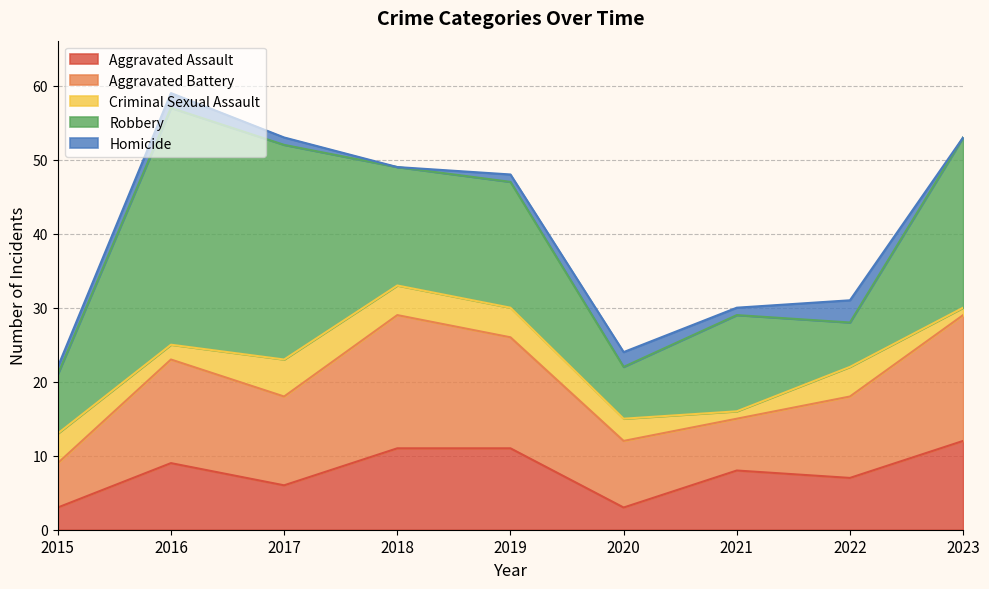

Count the number of data series in this chart.

5